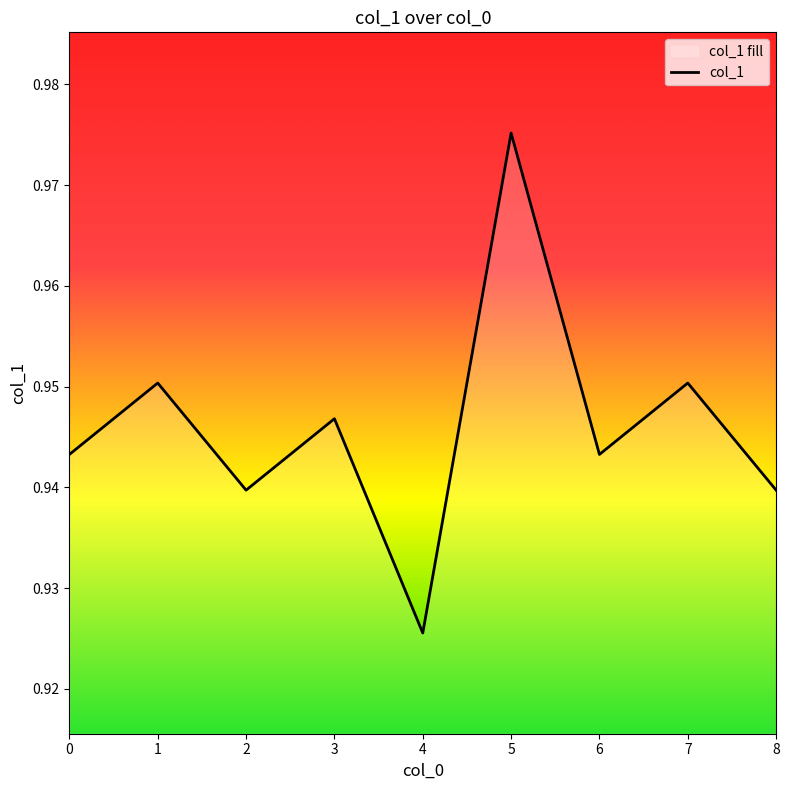

List the labels in order of value, smallest first.

4, 2, 8, 0, 6, 3, 1, 7, 5